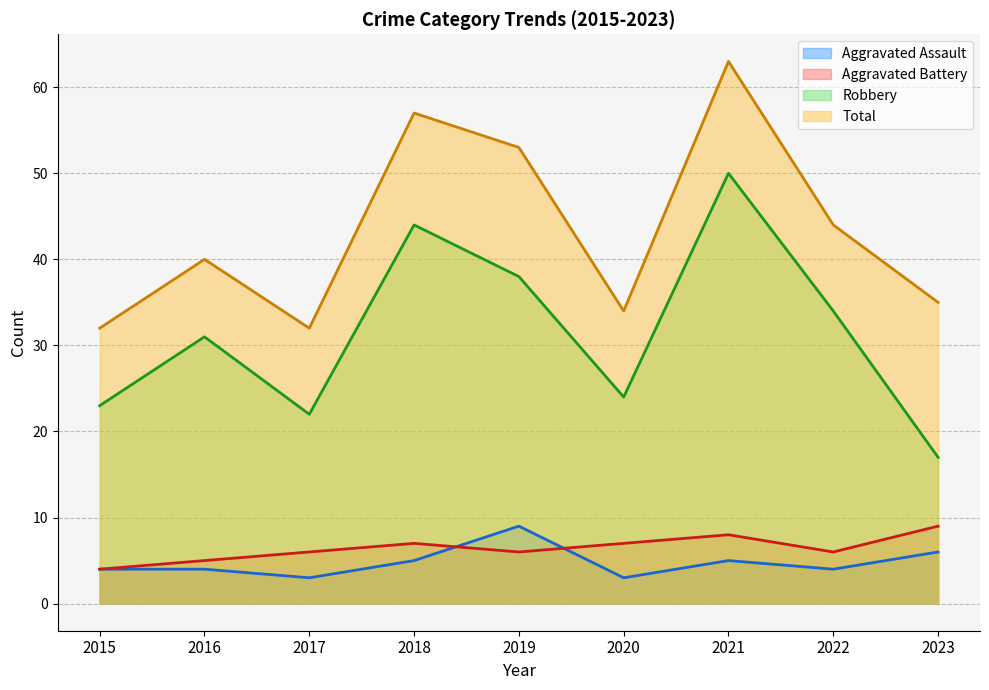

Is it true that Total equals 20 at 2019?

False